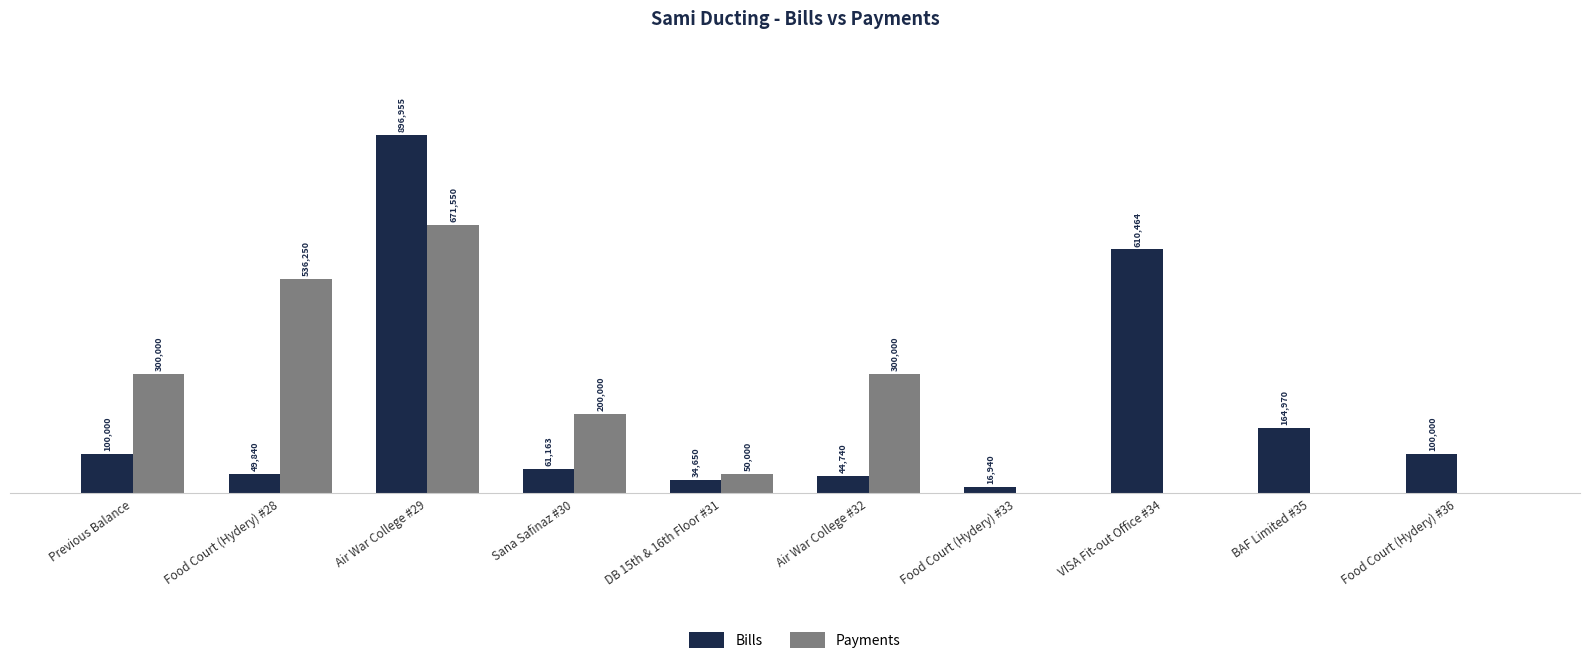

At which category is the sum across all series the highest?

Air War College #29